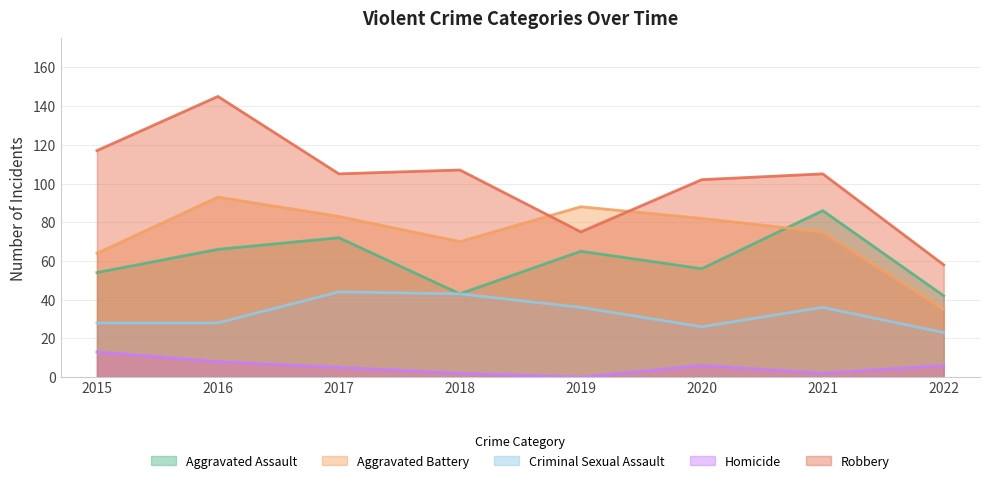

Which has a higher value, 2019 or 2017?

2017